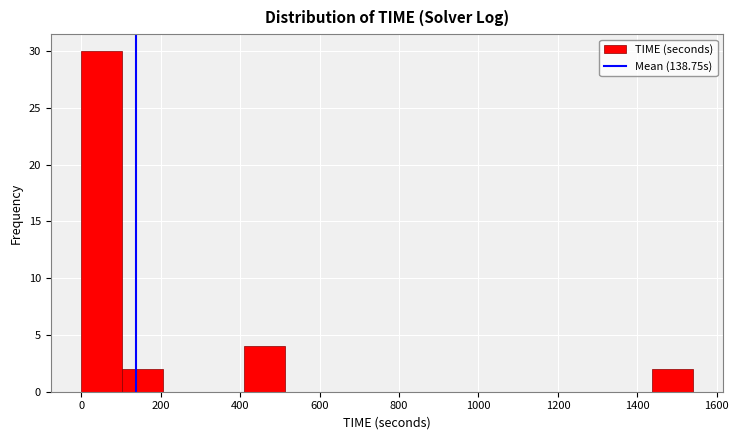

Over which range of the x-axis is the bar tallest?

0 to 100